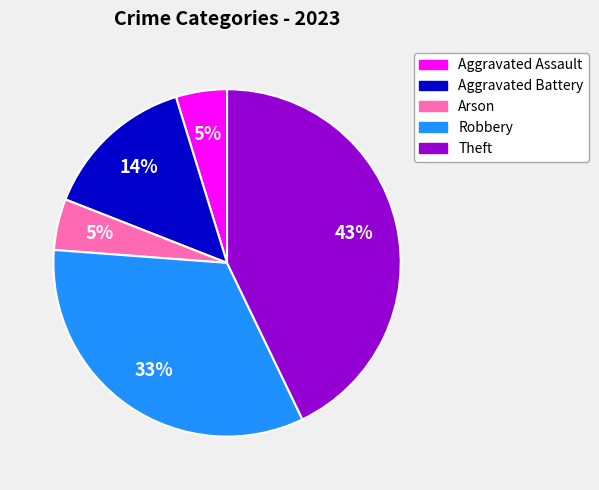

How many segments does this pie chart have?

5